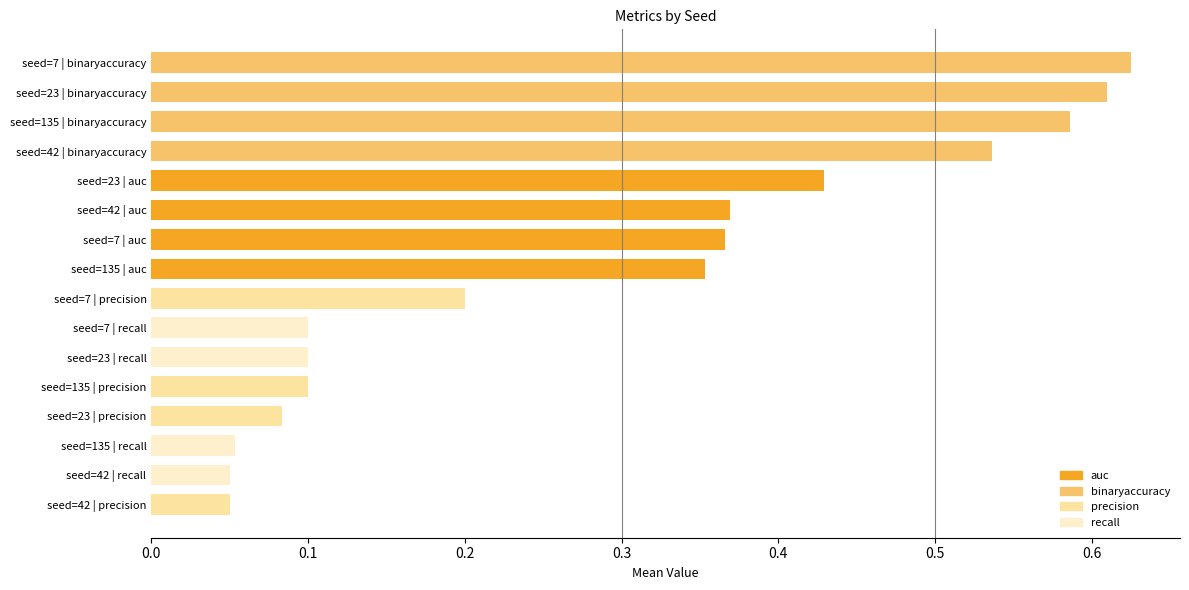

What is the sum of all values?

4.6